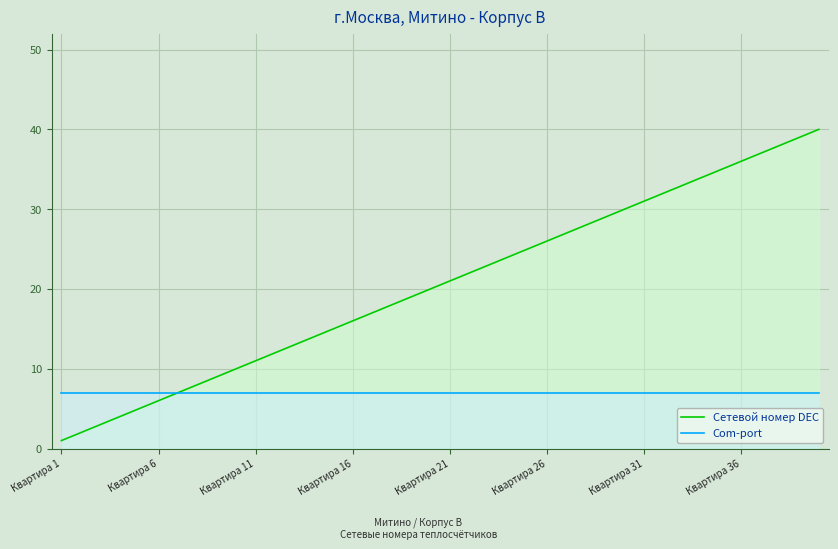

Which series has the largest total across all categories?

Сетевой номер DEC